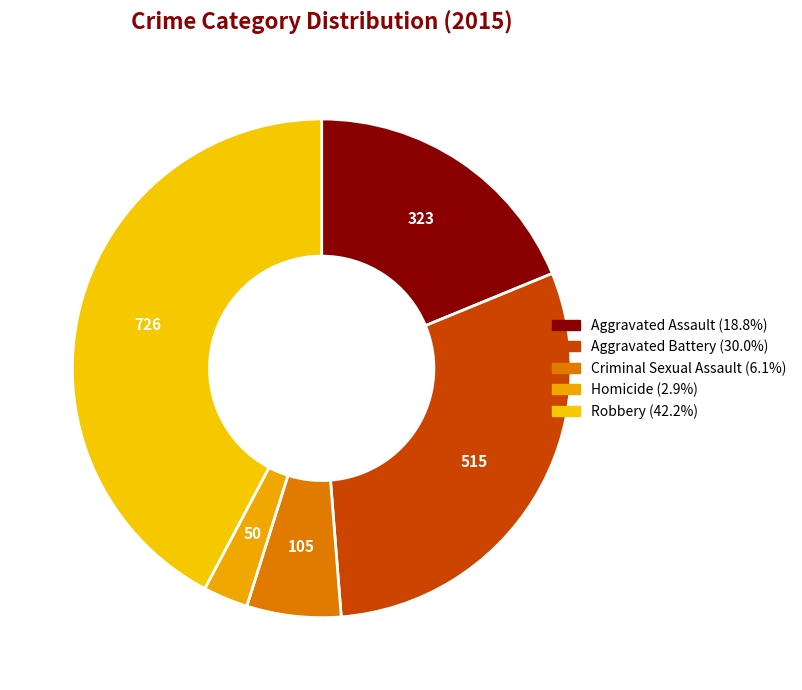

What is the smallest slice in the pie chart?

Homicide